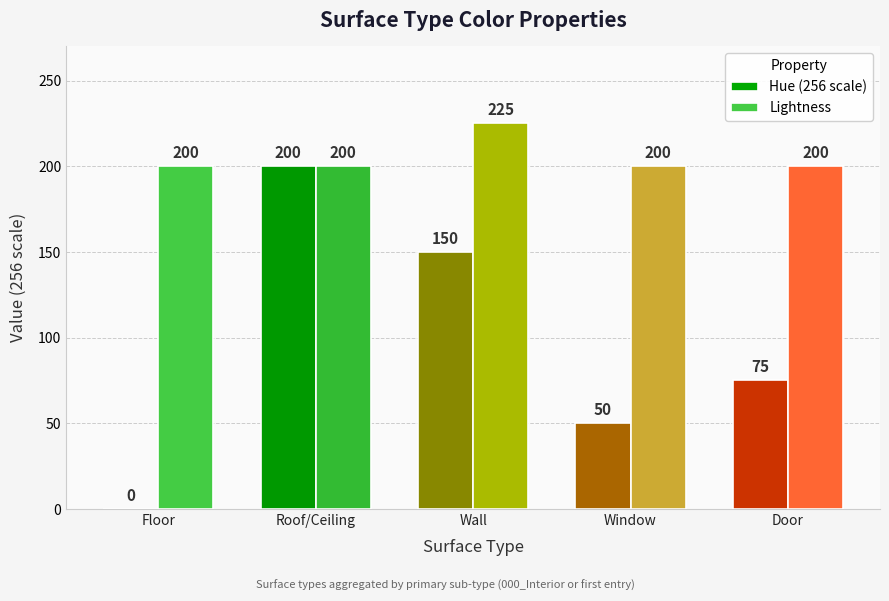

What are all the series names shown in the legend?

Hue (256 scale), Lightness